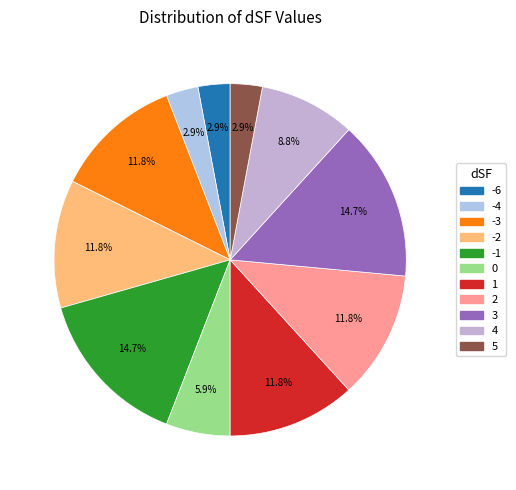

To the nearest percent, what portion does -6 represent?

3%